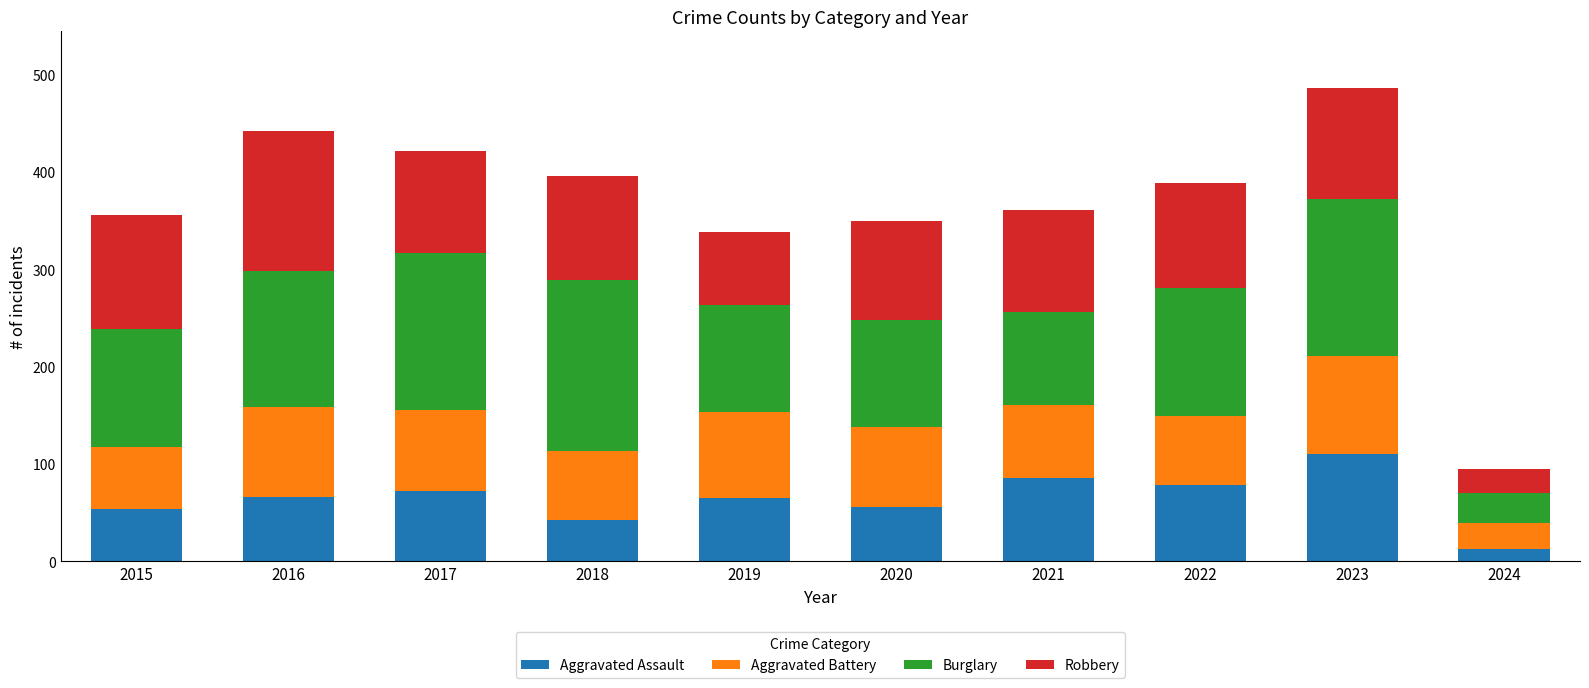

Are the bars horizontal?

No